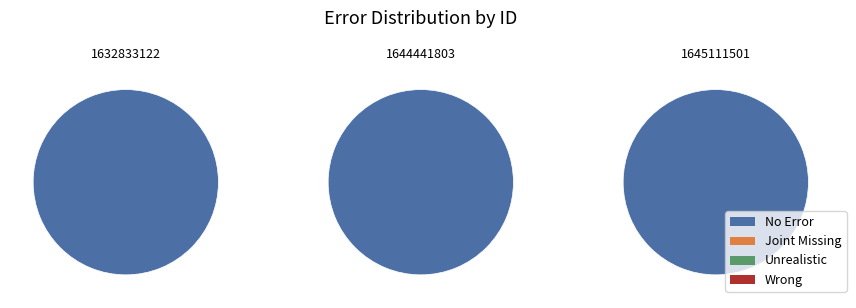

How many slices are in this pie chart?

3